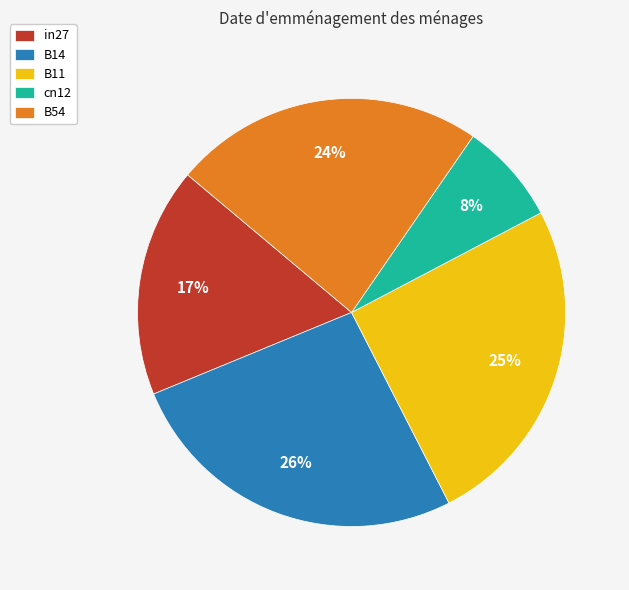

To the nearest percent, what is the combined percentage of B14 and B11?

51%